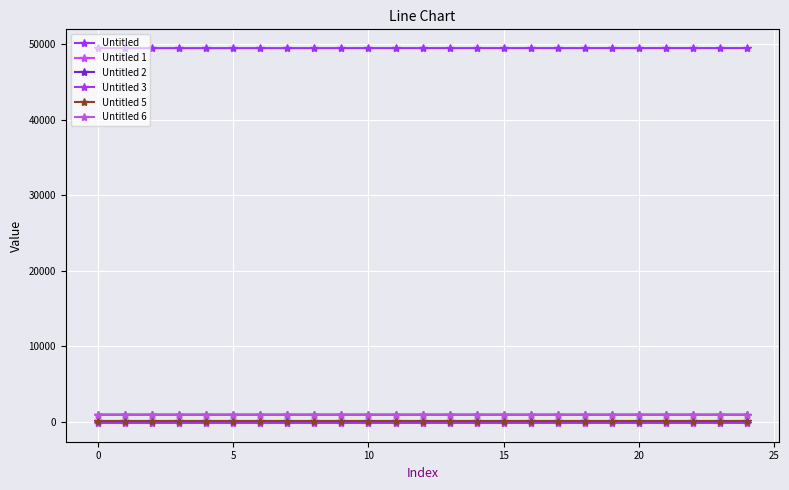

How many lines are shown in the chart?

6